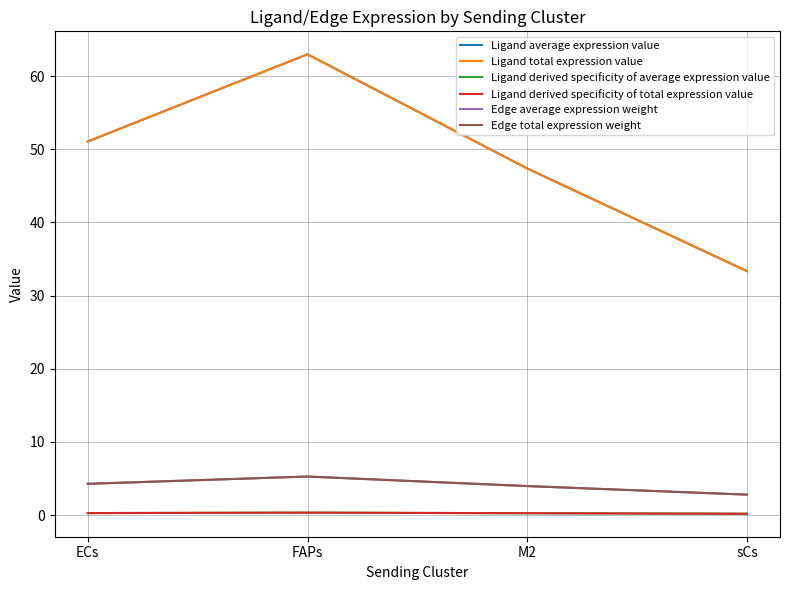

Does the chart have visible grid lines?

Yes